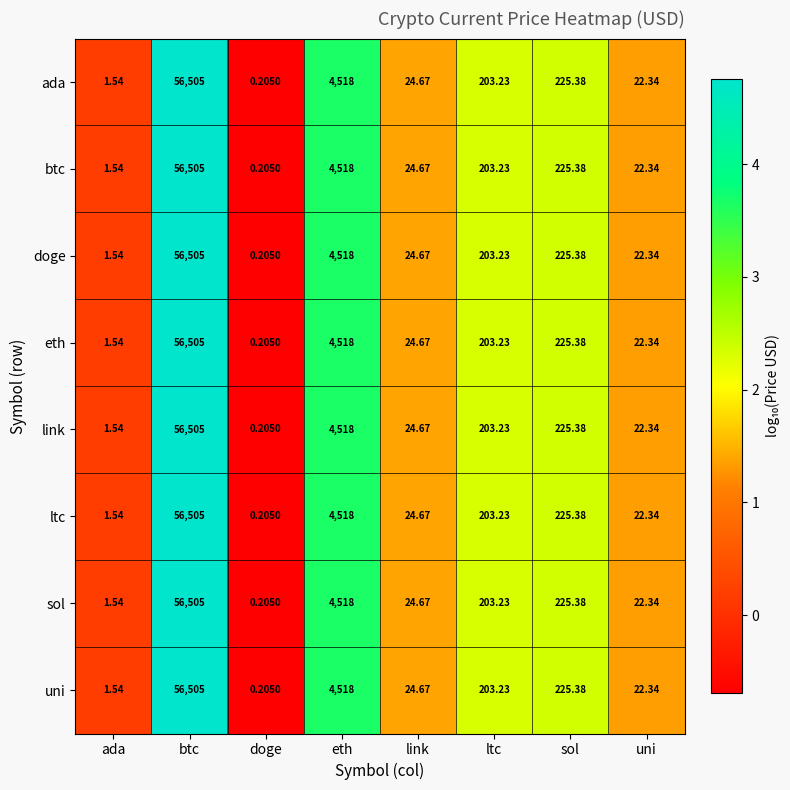

How many data points in uni are above 203?

4